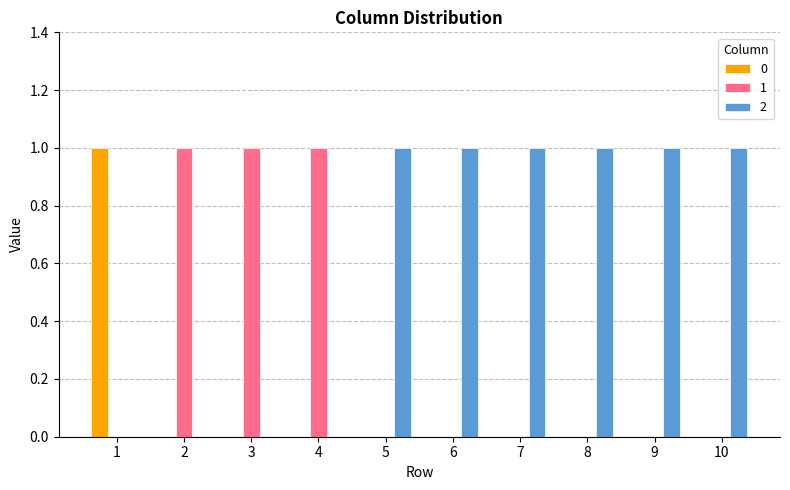

What is the sum of all 2 values?

6